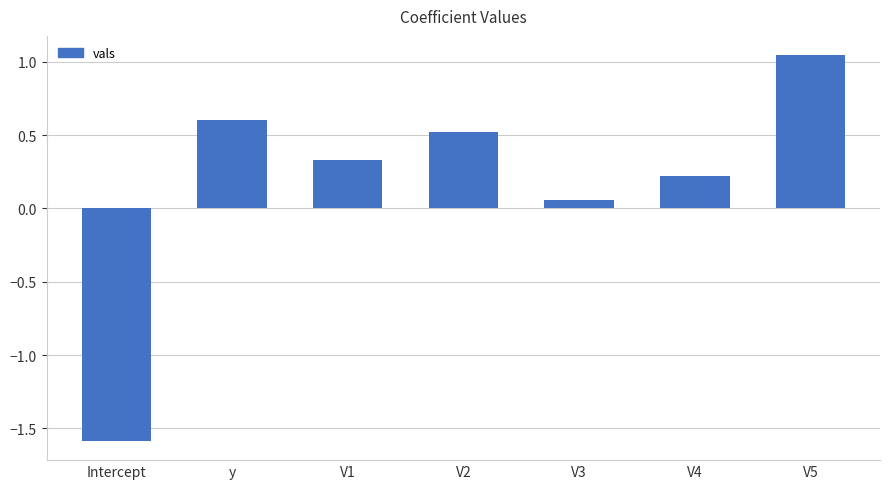

What is the average value?

0.2